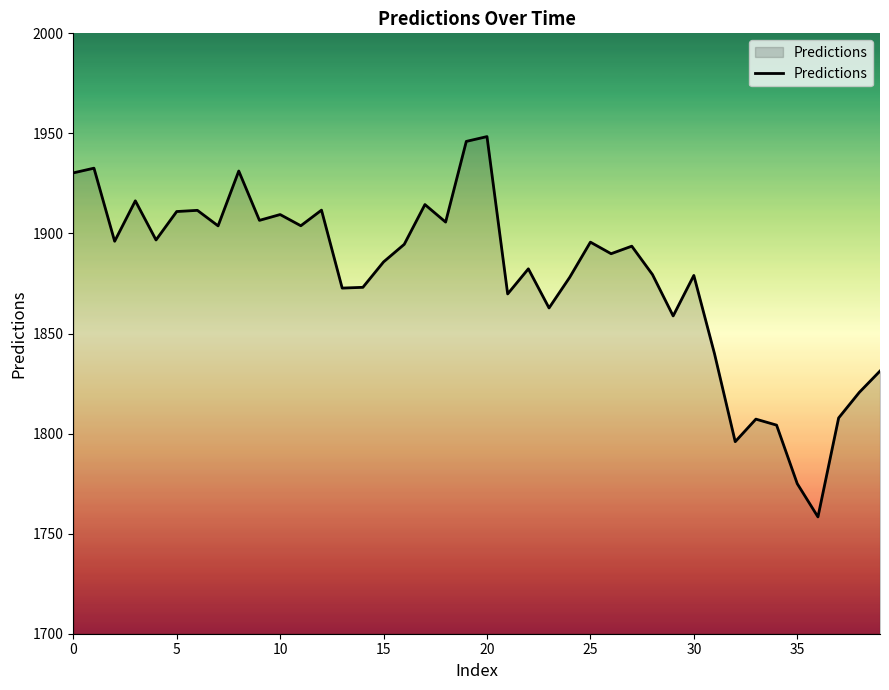

What is the smallest value displayed?

1758.4